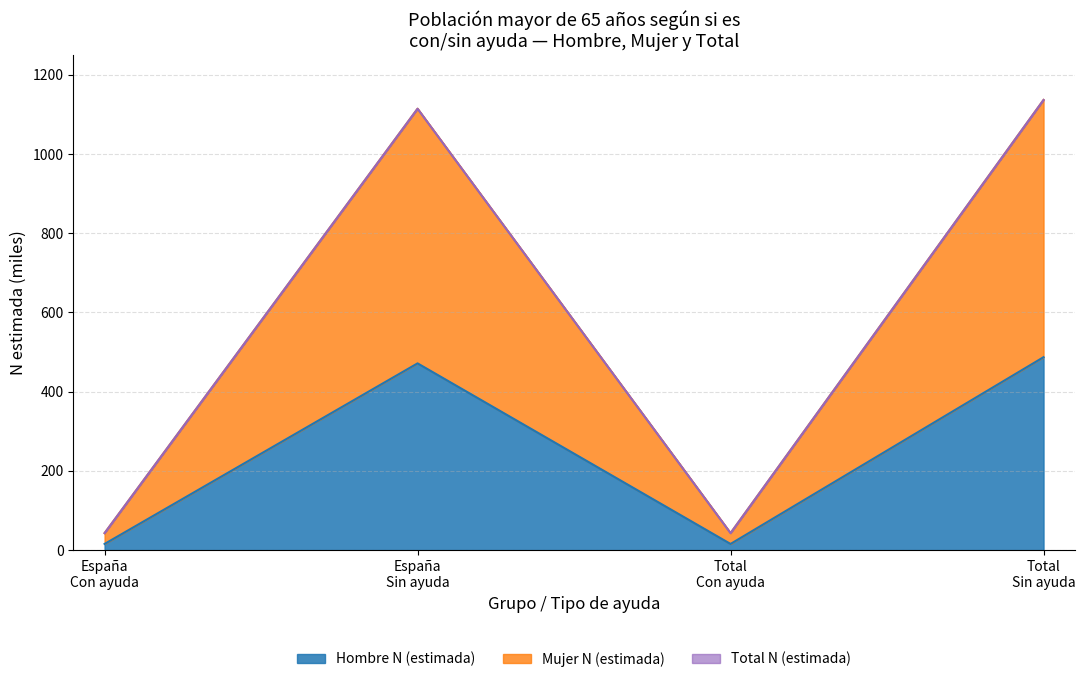

At how many categories does at least one series exceed 172?

2